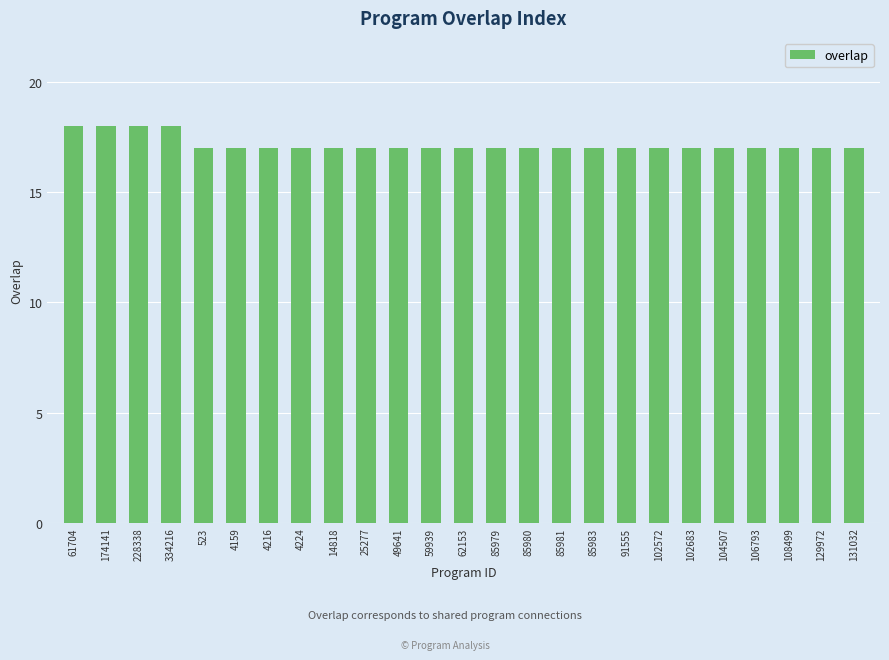

Approximately how many times larger is the value at 85981 compared to 85979?

1.0